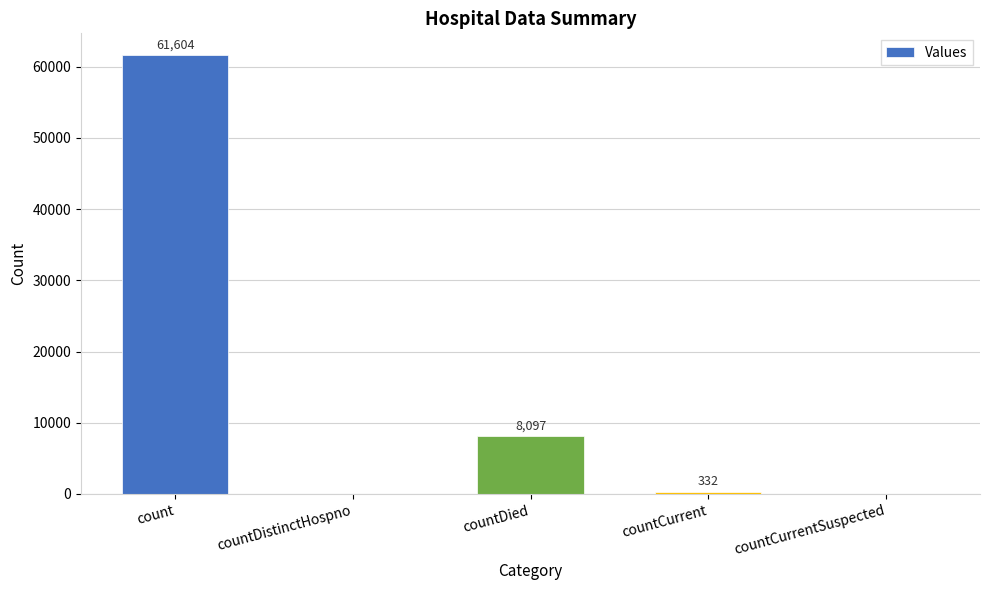

Does the chart contain stacked bars?

No